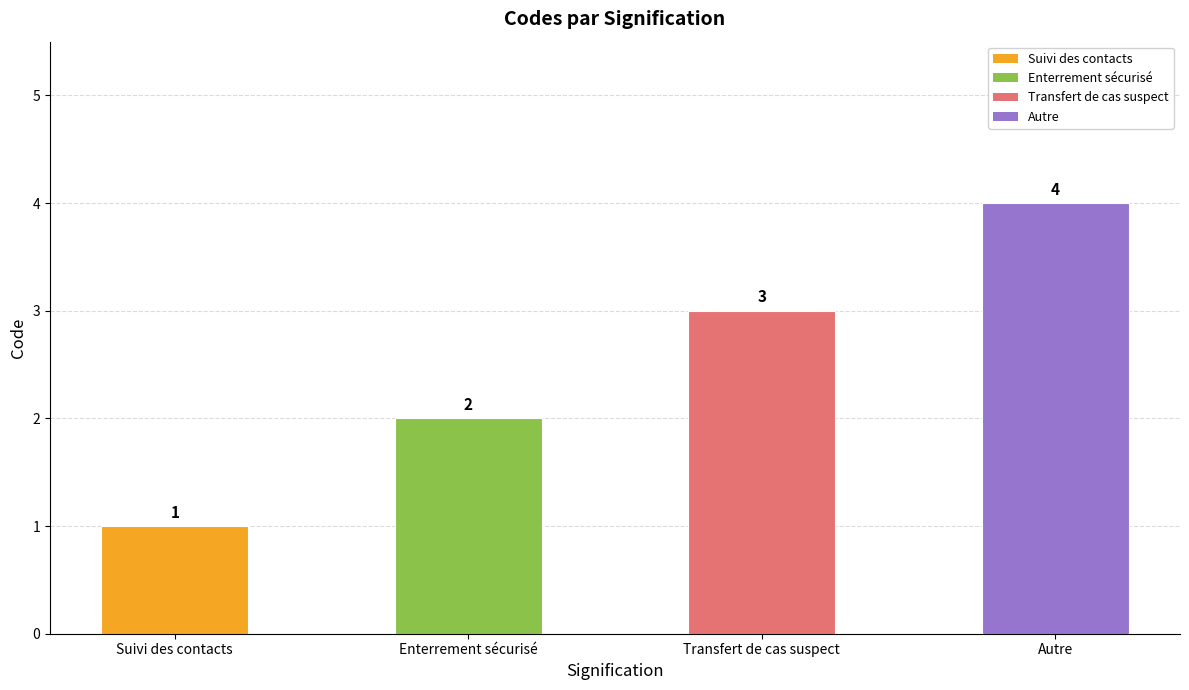

What position from the left is Suivi des contacts?

1